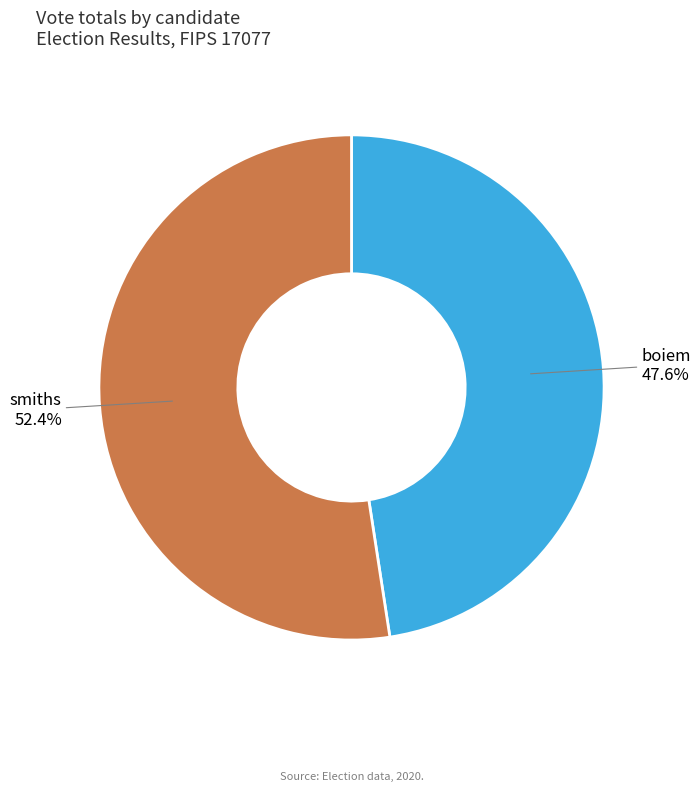

Which category has the biggest portion of the pie?

smiths